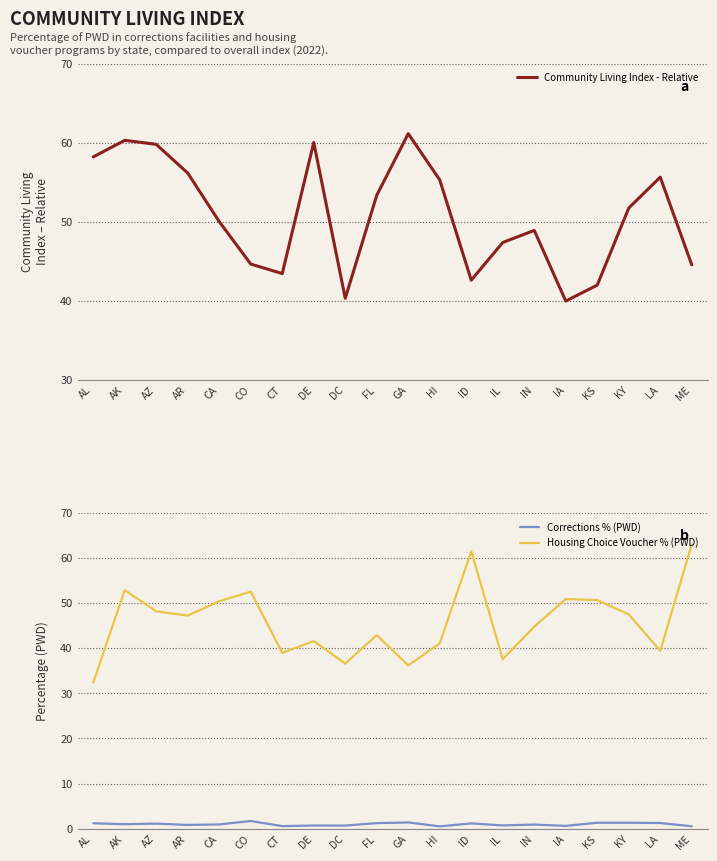

How many series are shown in this chart?

3